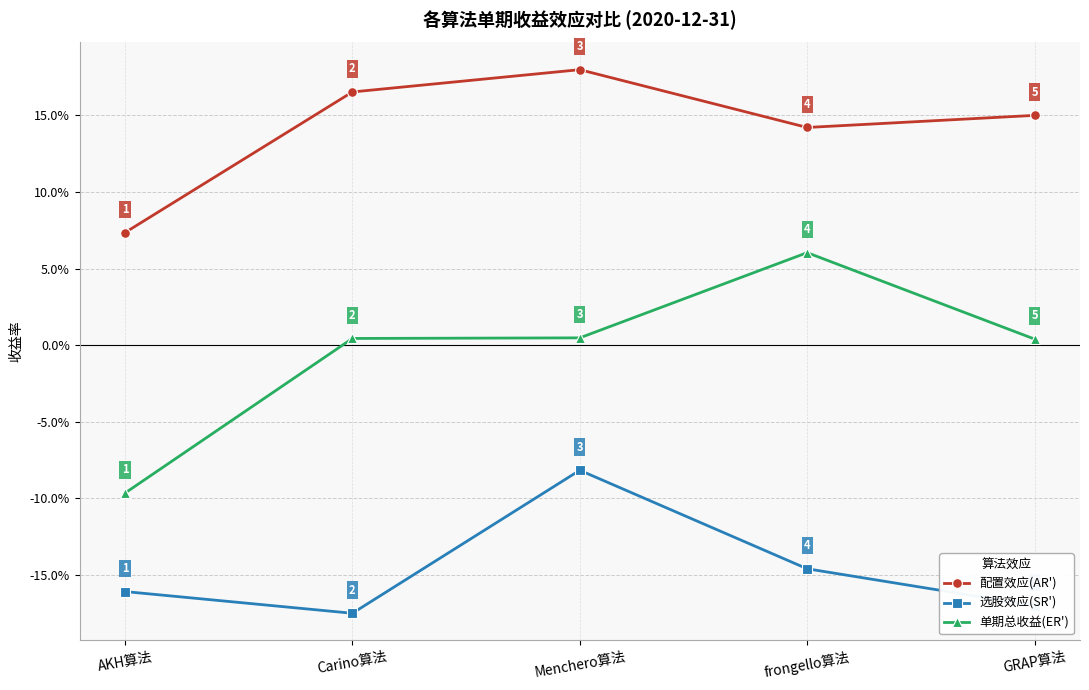

What are all the series names shown in the legend?

配置效应(AR'), 选股效应(SR'), 单期总收益(ER')